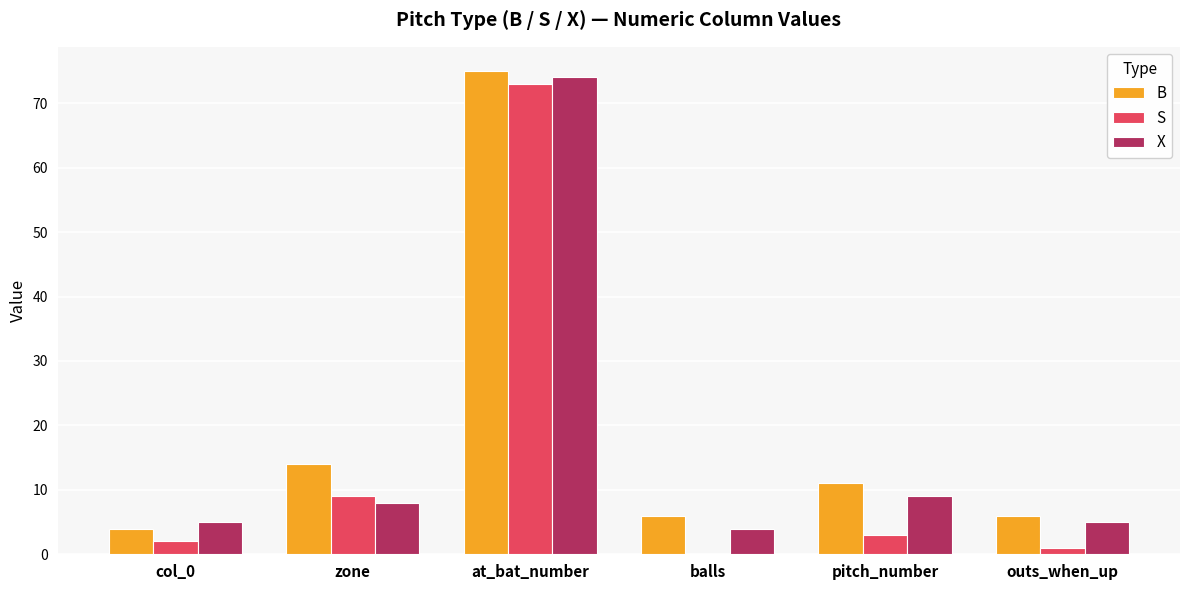

How many groups of bars are there?

6